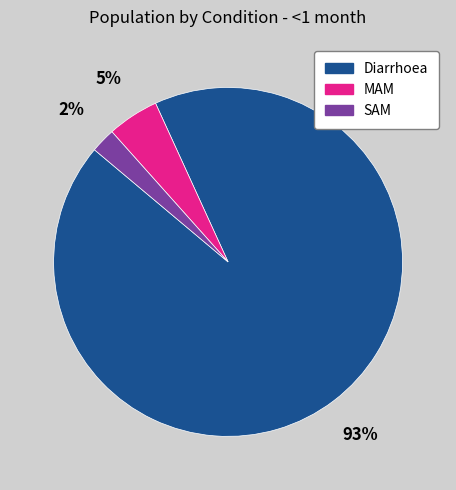

How many slices are in this pie chart?

3